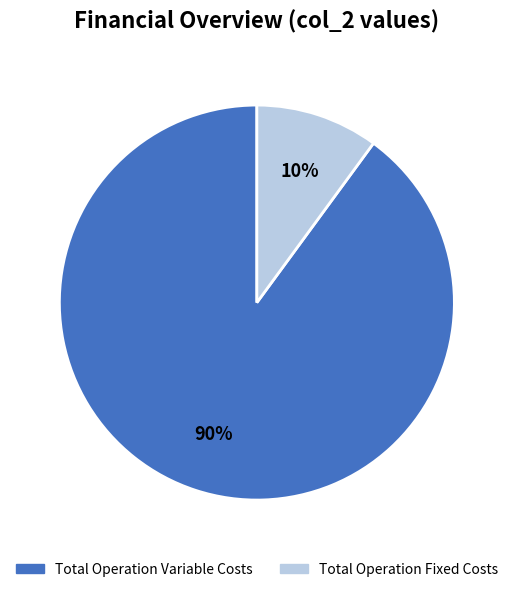

Is there a majority slice in this chart?

Yes